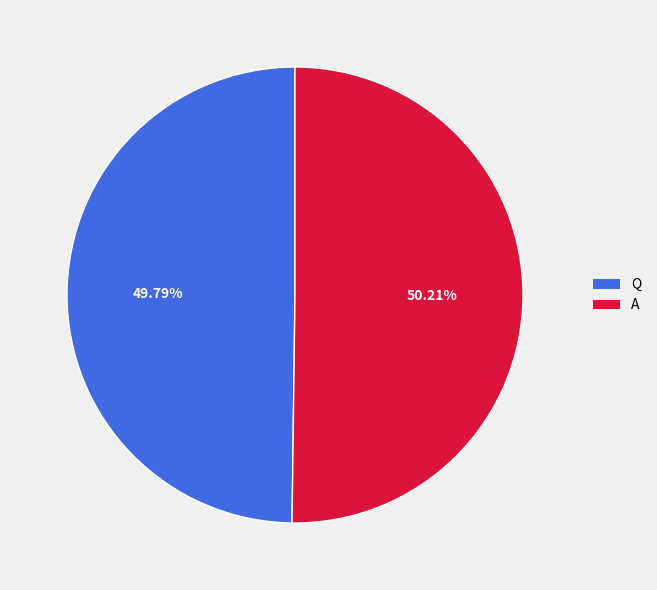

What is the ratio of the value at Q to the value at A?

1.0